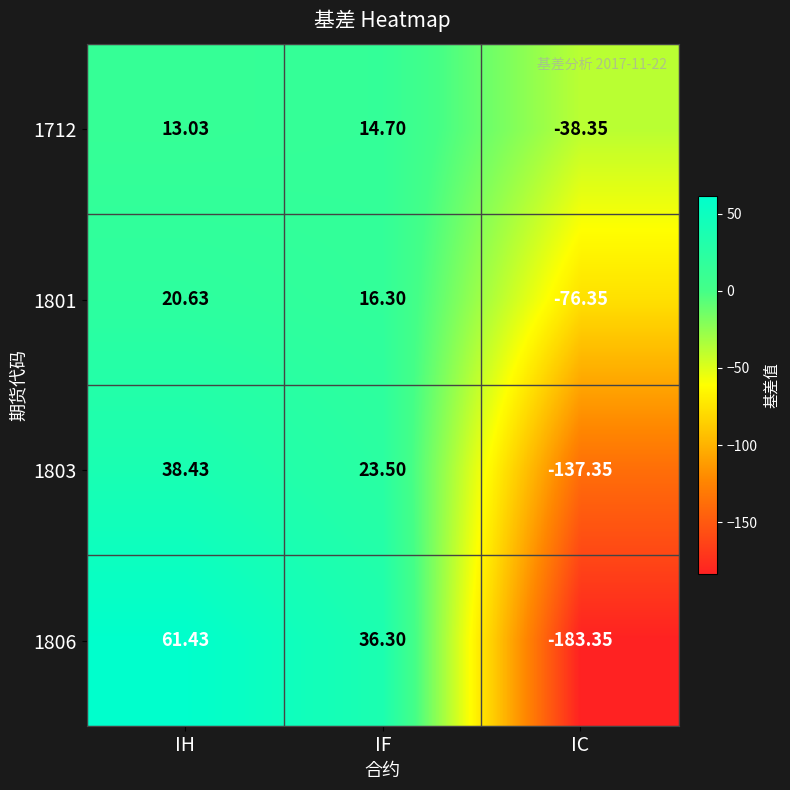

At which label does 1712 reach its peak?

IF